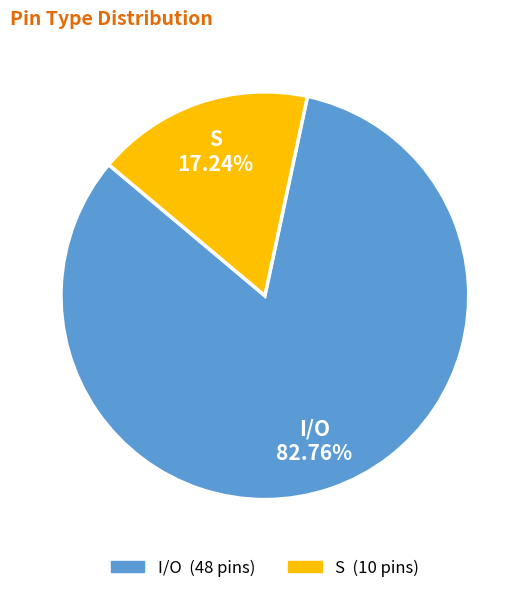

How many segments does this pie chart have?

2